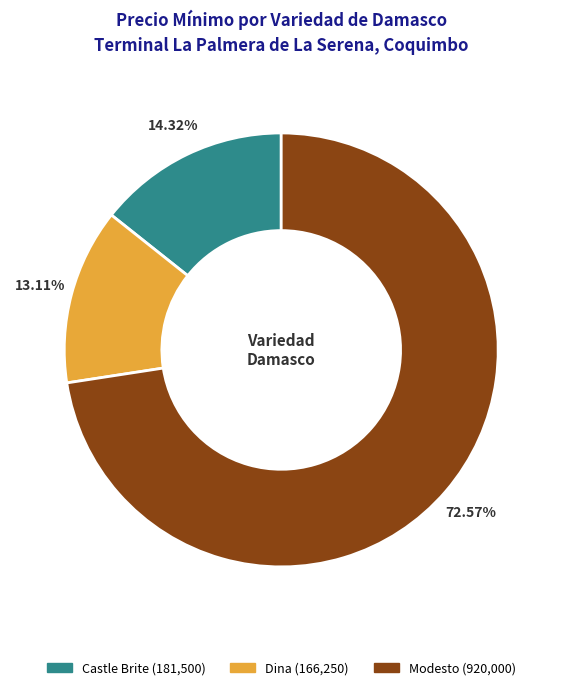

Does any single category account for the majority?

Yes